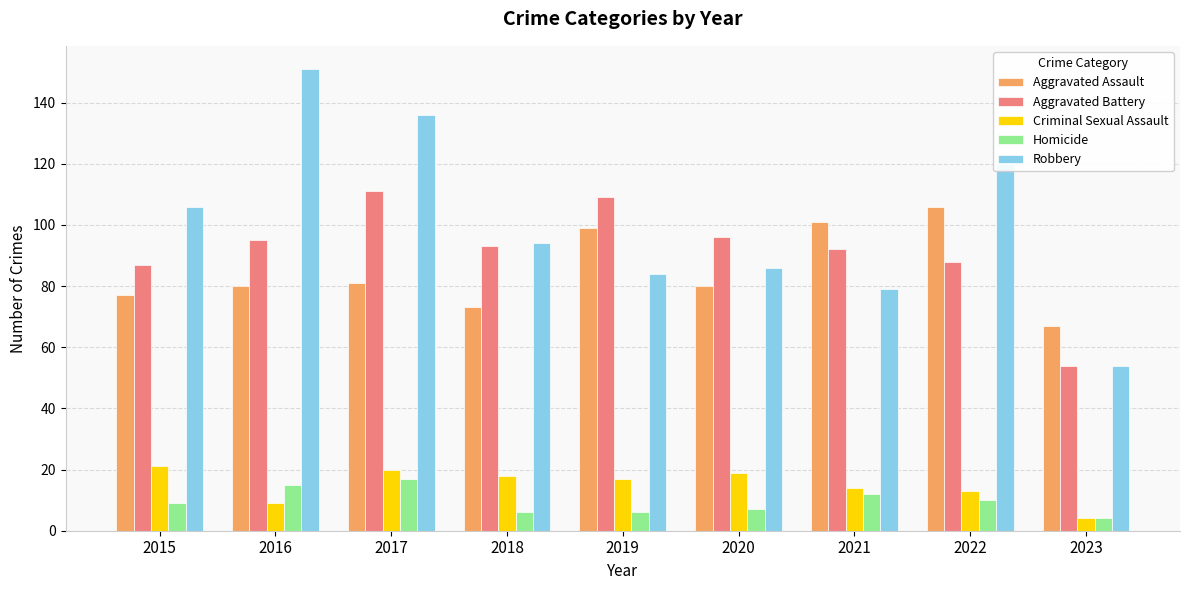

At which category is the sum across all series the highest?

2017